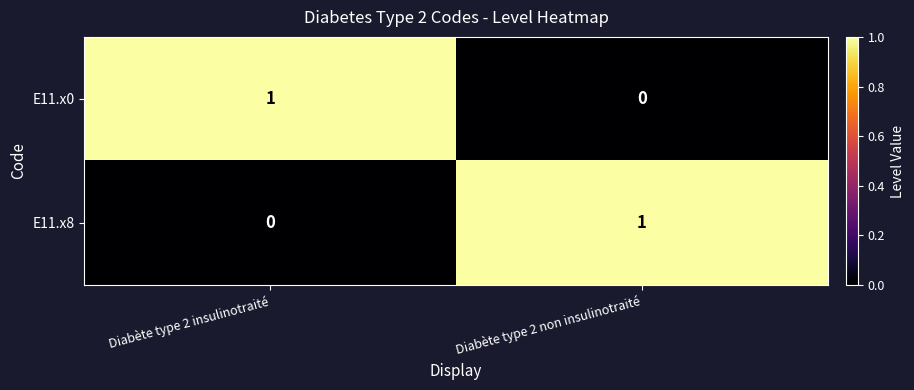

At how many categories does at least one series exceed 0?

2